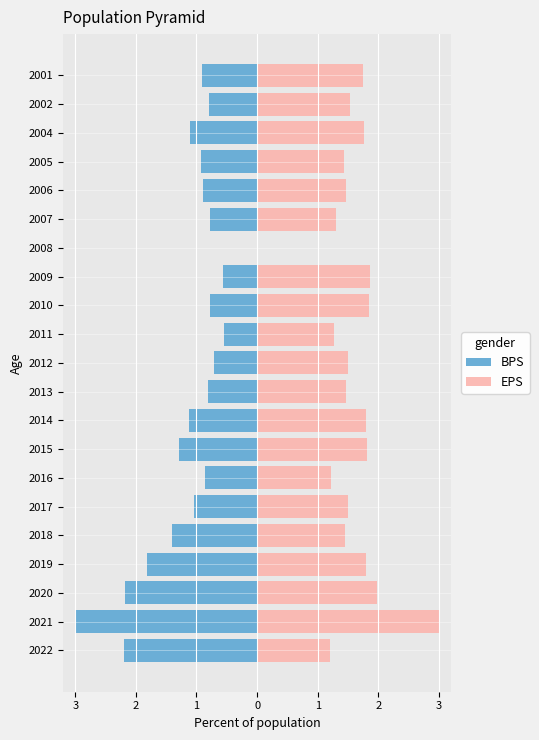

How many positive values does the EPS series have?

20